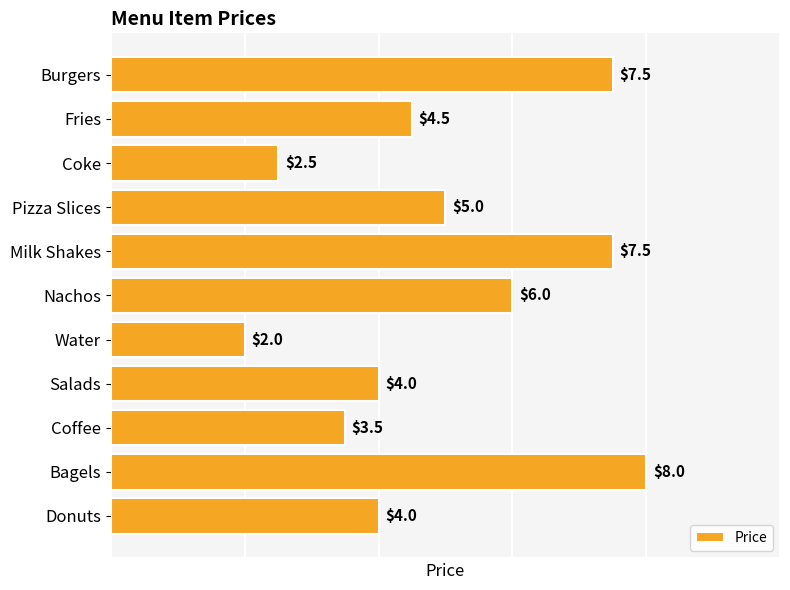

What is the greatest value displayed?

8.0